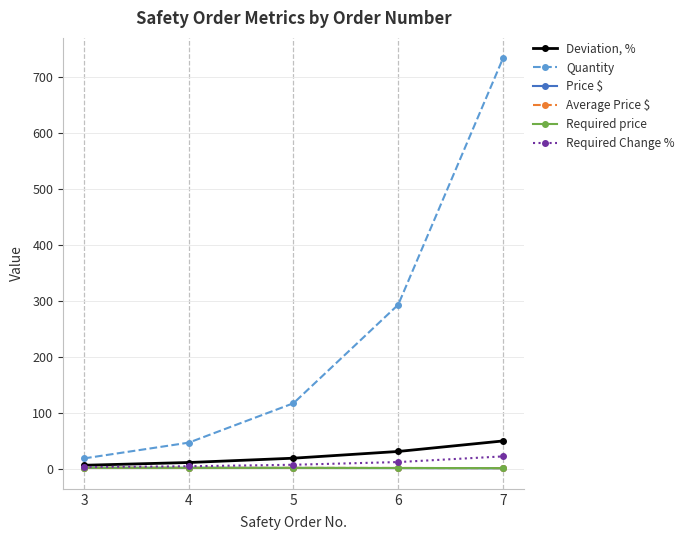

What is the difference between the maximum and minimum values in the Required Change % series?

19.2